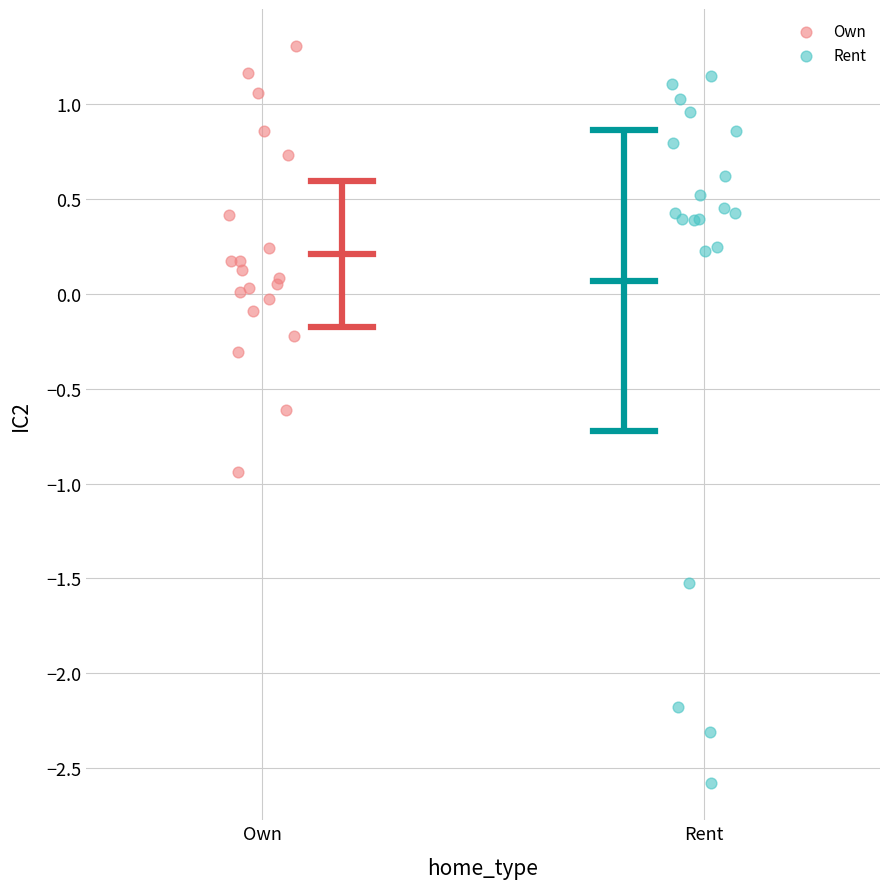

Which series contains the lowest Y value?

Rent